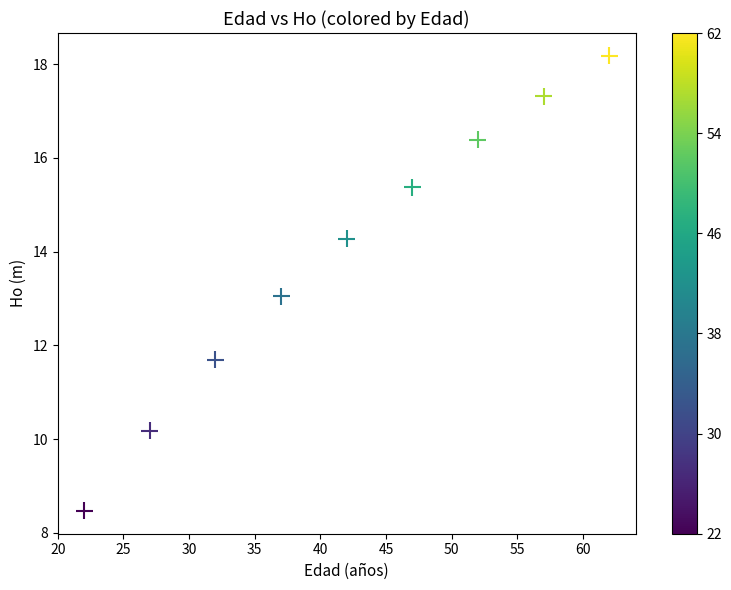

What is the range of Y values (max minus min)?

9.7